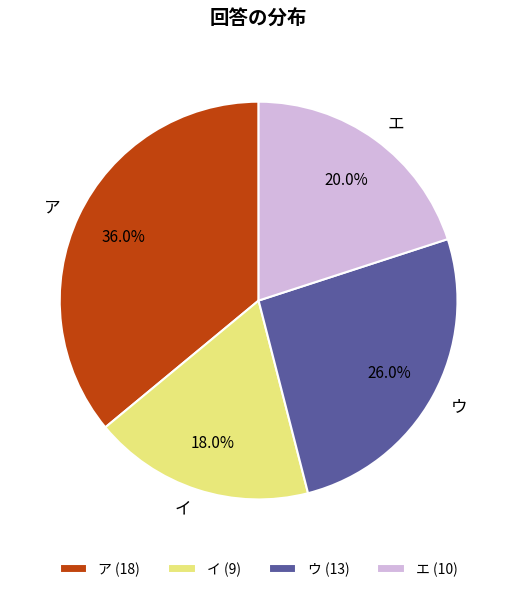

Approximately how many times larger is the value at ウ compared to エ?

1.3